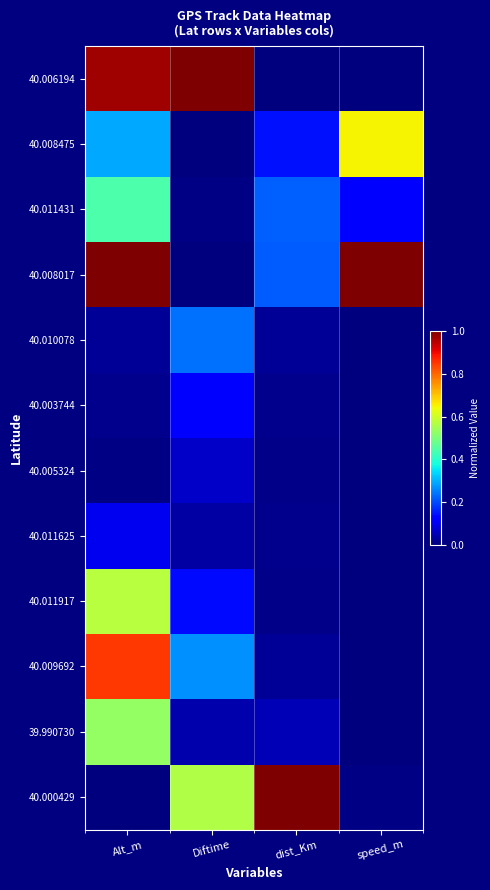

What is the spread (max minus min) of values at Alt_m?

1.0